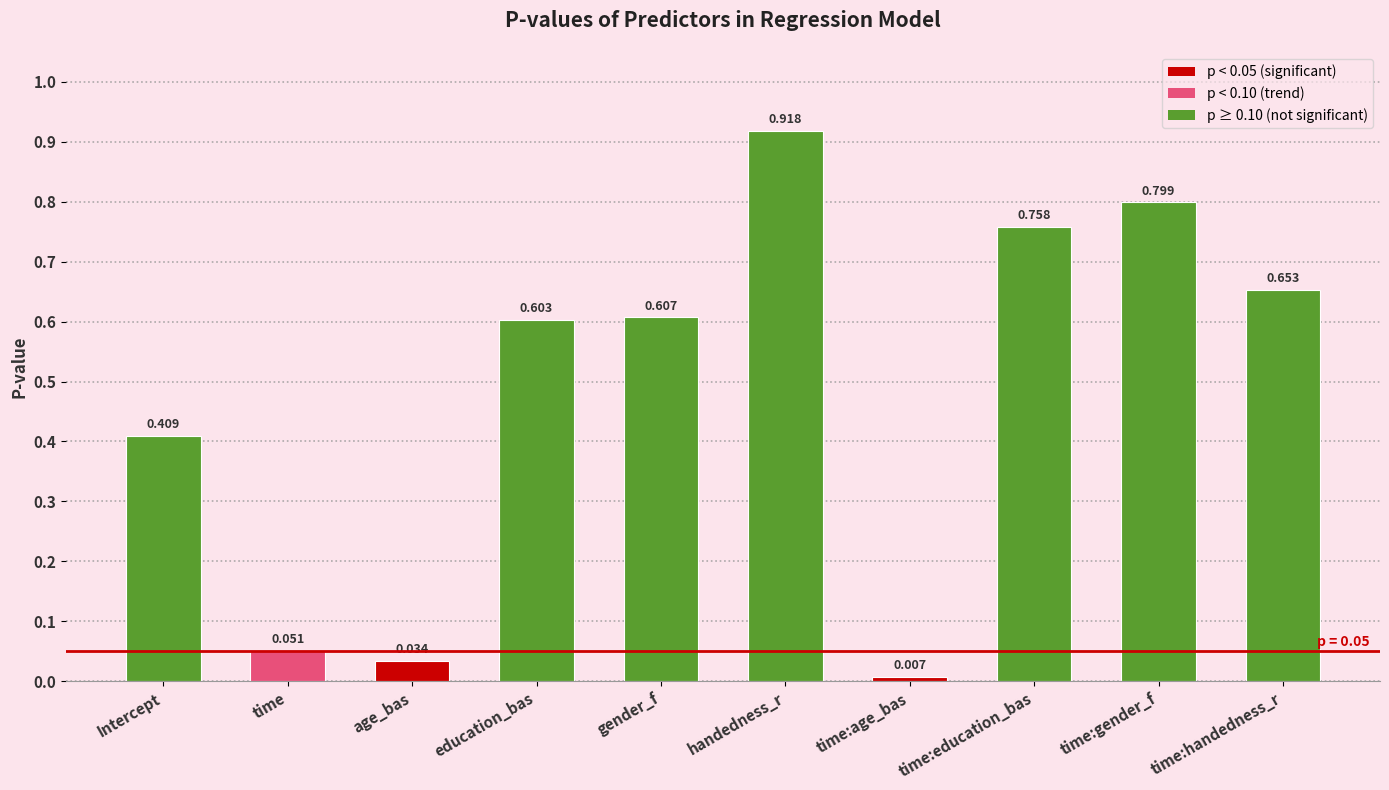

The value at time:education_bas is 0.8. True or false?

True